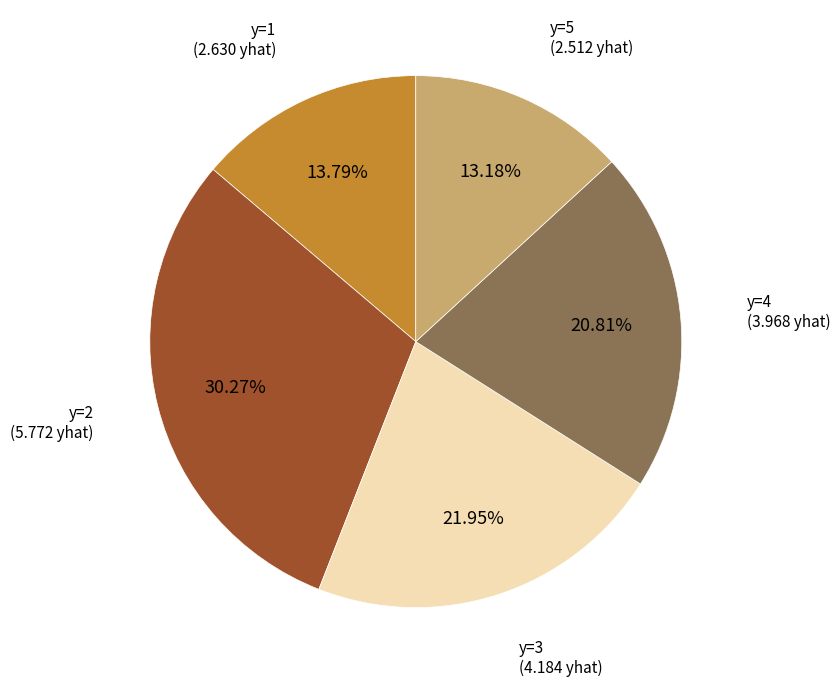

Is there a majority slice in this chart?

No